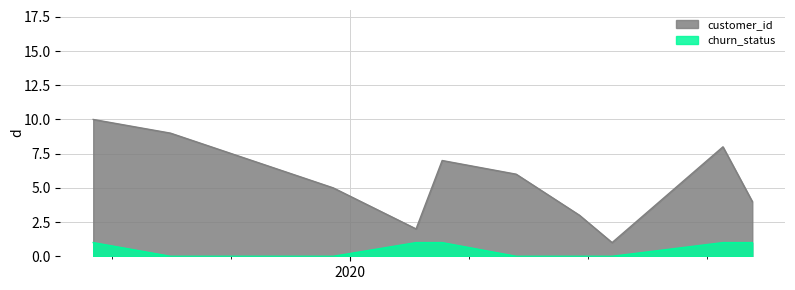

Rank the series by their maximum value, from highest to lowest.

customer_id, churn_status